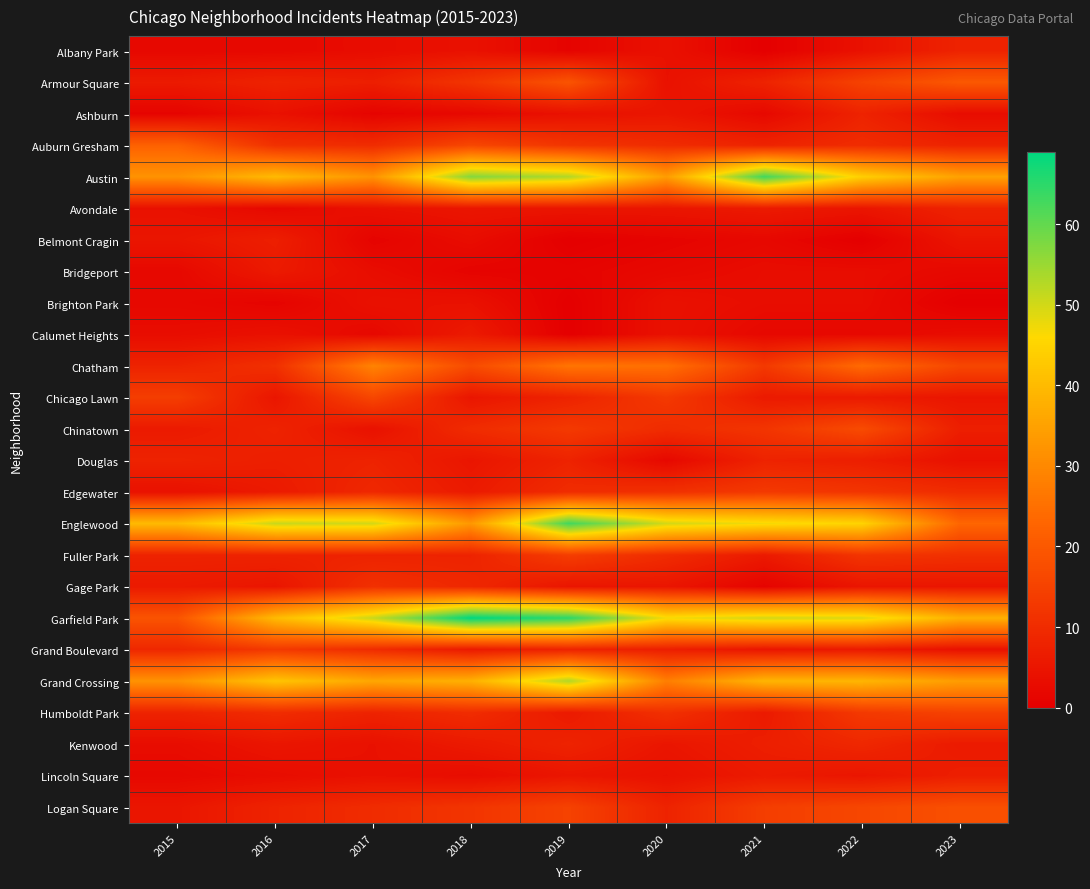

At which category is the sum across all series the highest?

2019